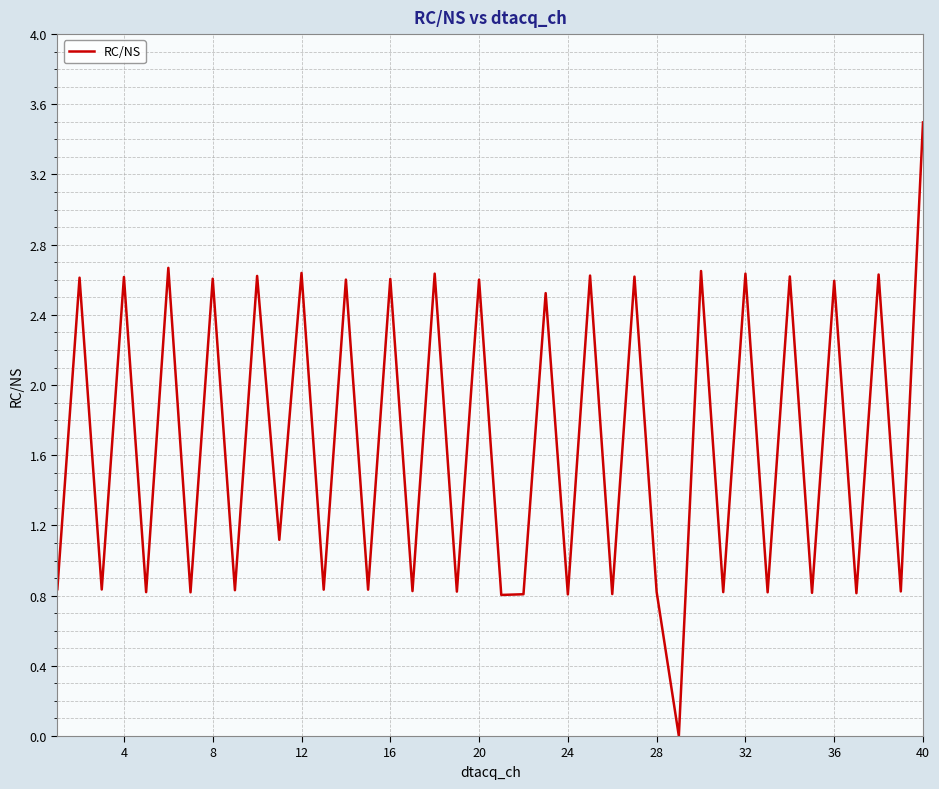

What is the difference between the second highest and minimum values?

2.7